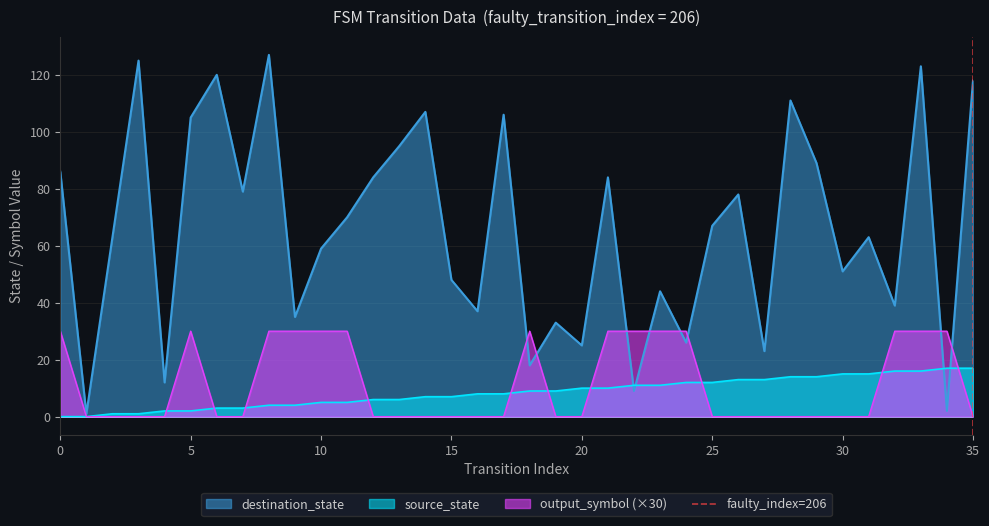

What is the maximum value for destination_state?

127